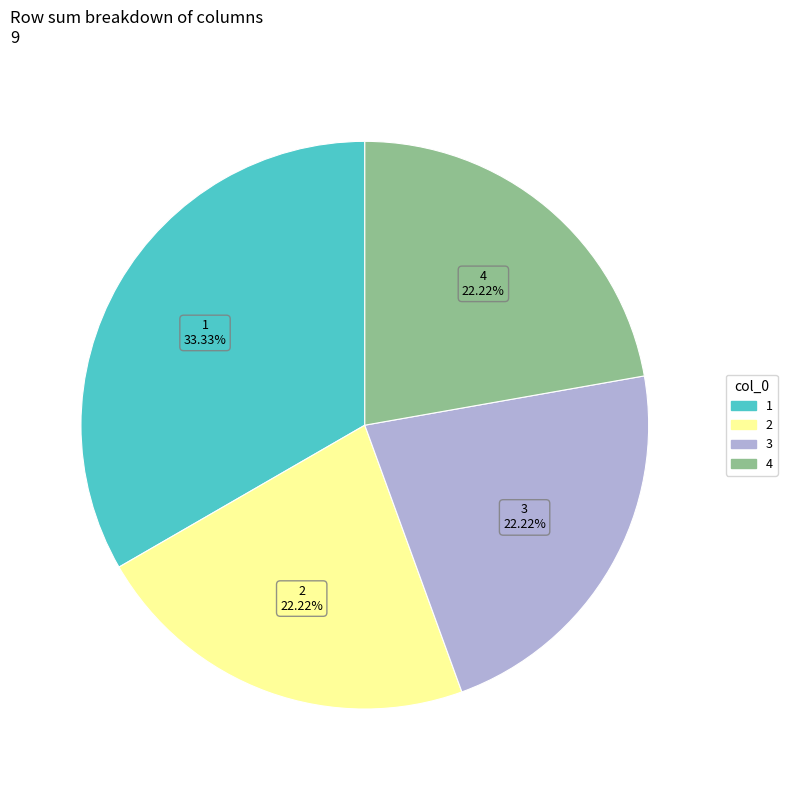

Is there any slice that represents more than half of the pie?

No